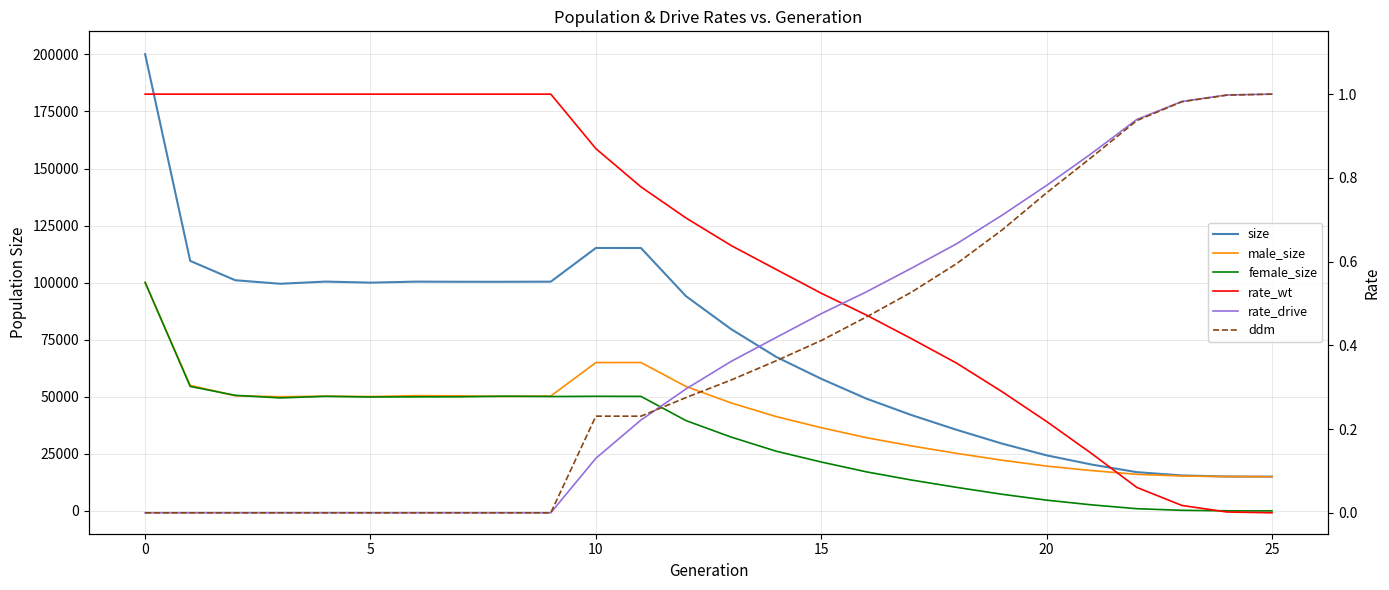

At which label does rate_drive reach its peak?

25